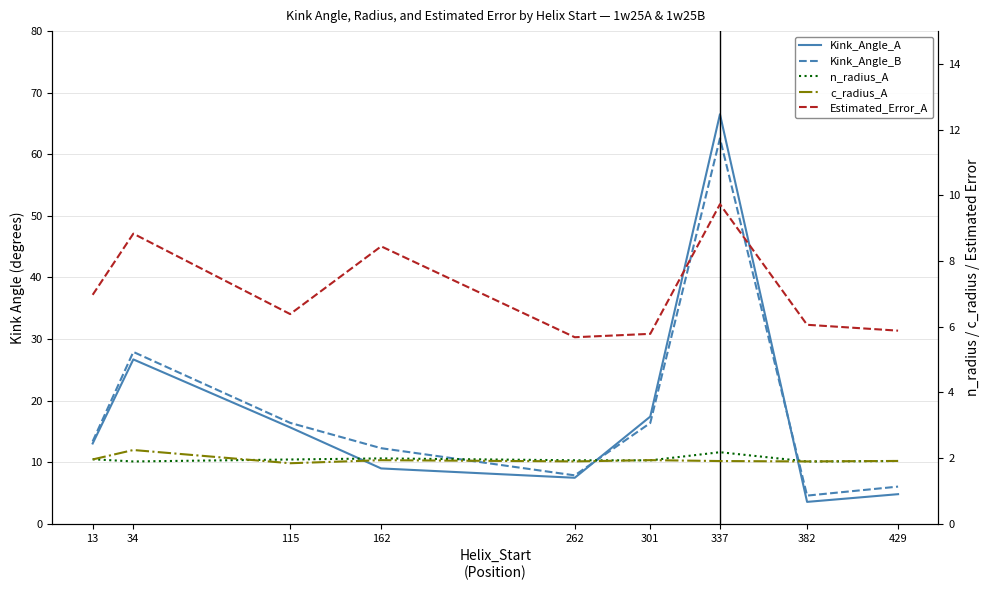

At which label does Kink_Angle_B first exceed 13?

13